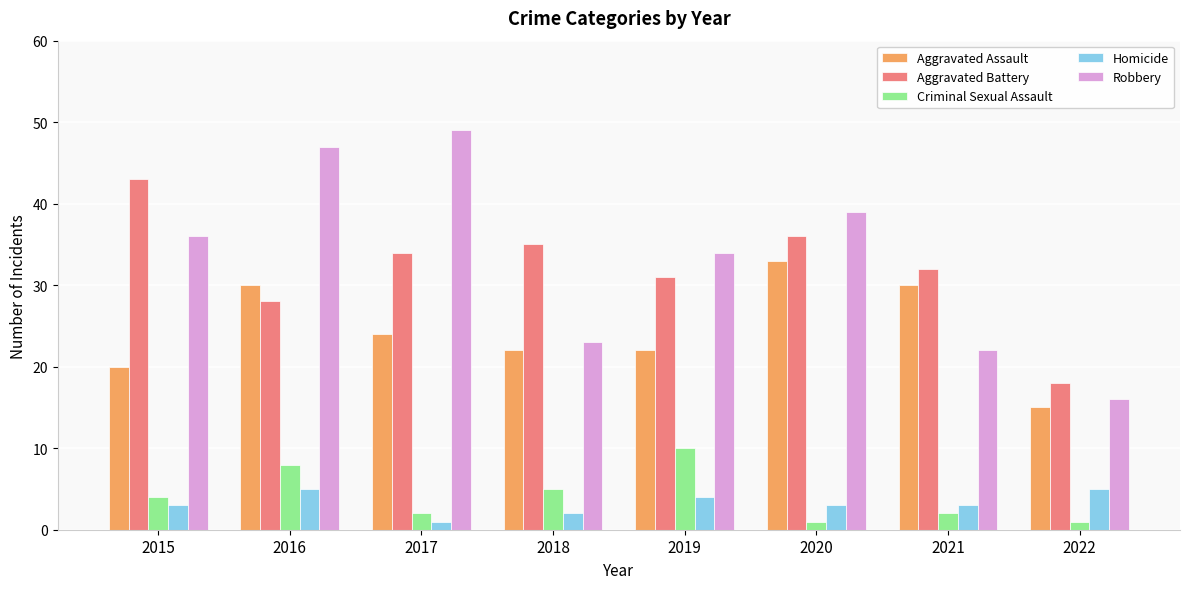

What is the difference between the maximum and minimum values in the Criminal Sexual Assault series?

9